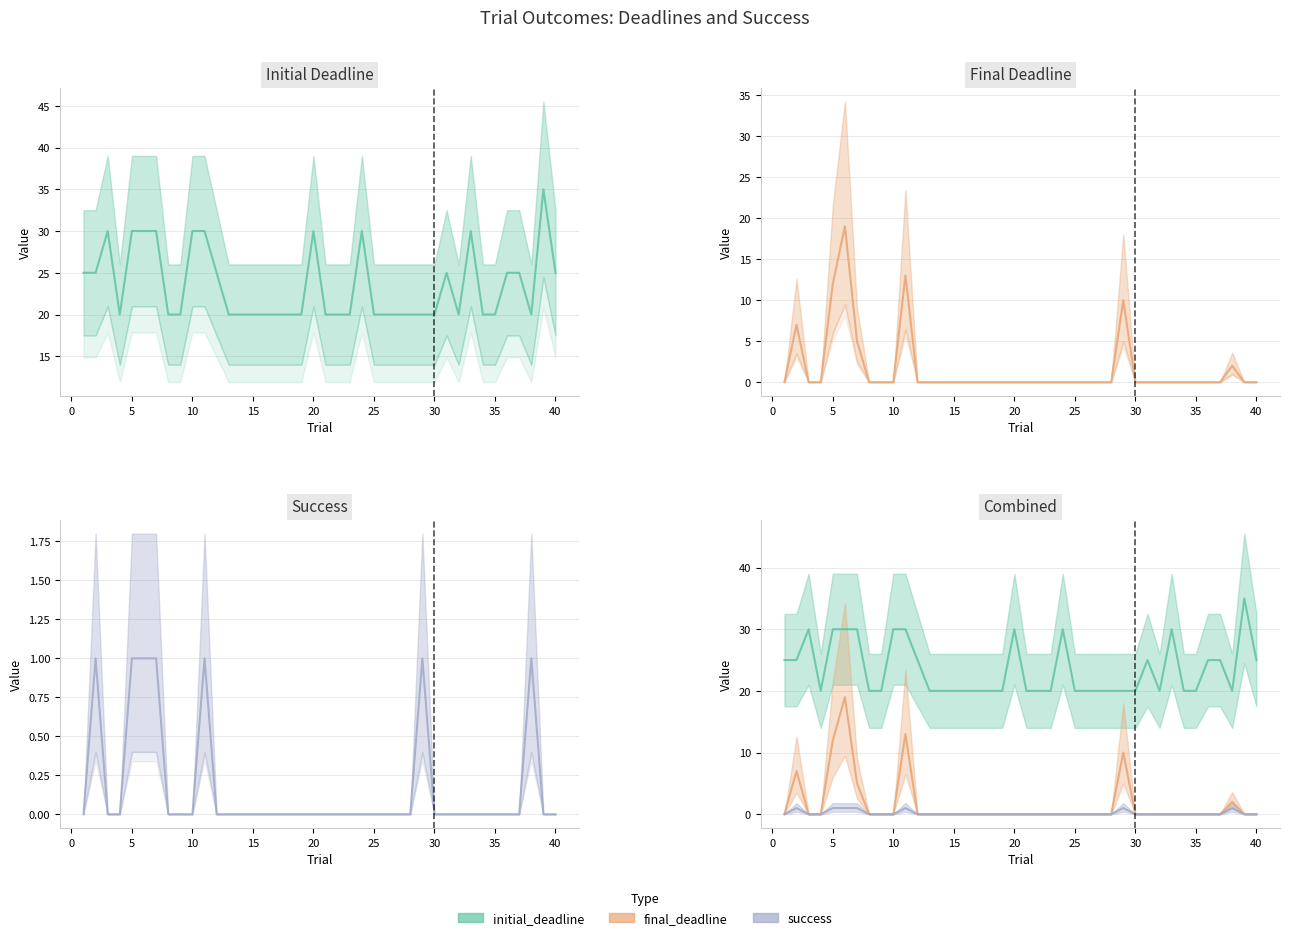

Which series has the widest spread of values?

Final Deadline